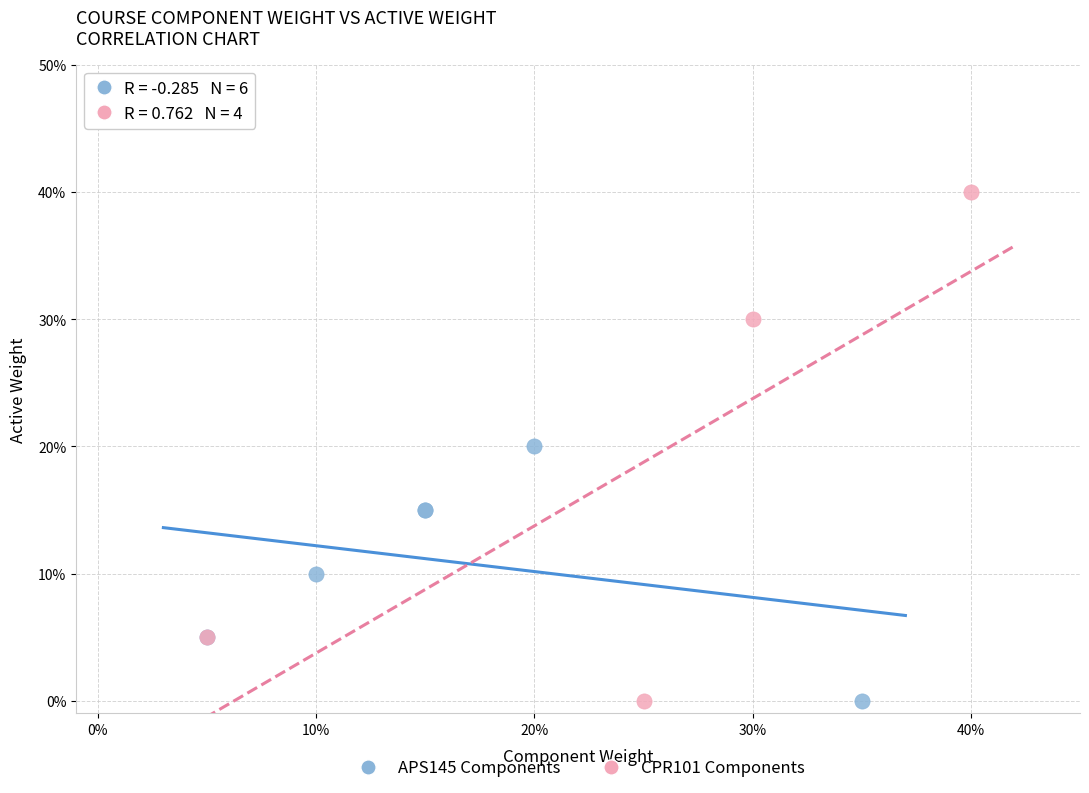

What are all the series names shown in the legend?

APS145 Components, CPR101 Components